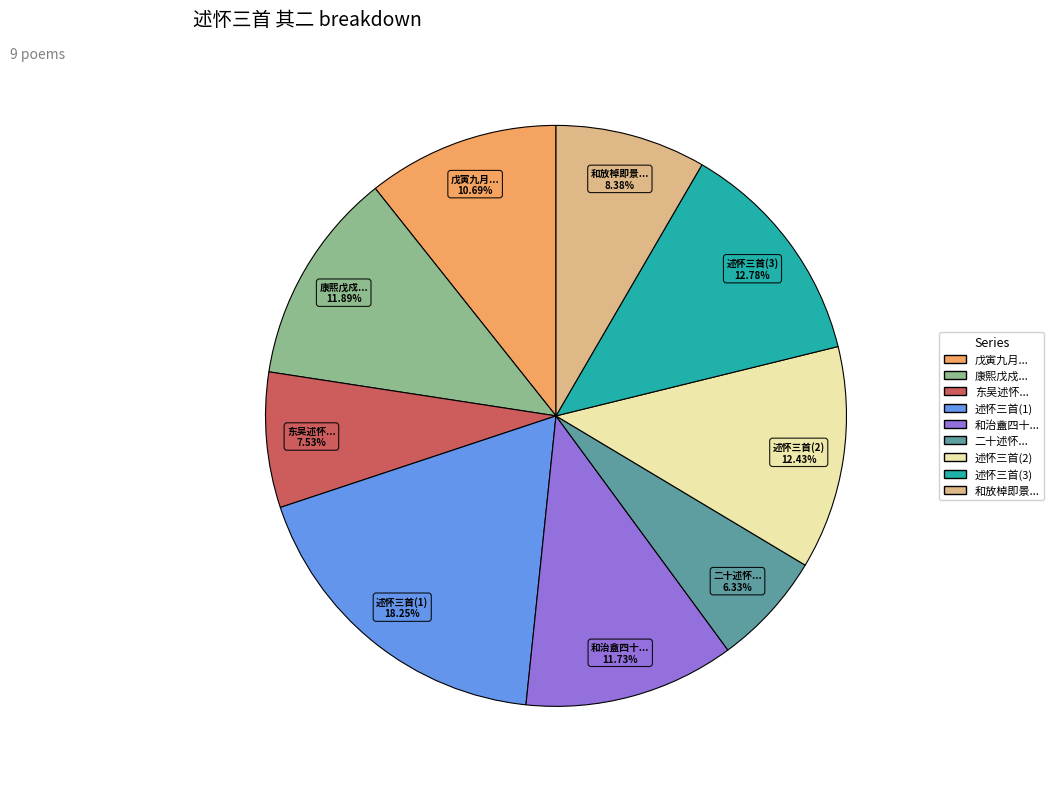

Is there any slice that represents more than half of the pie?

No